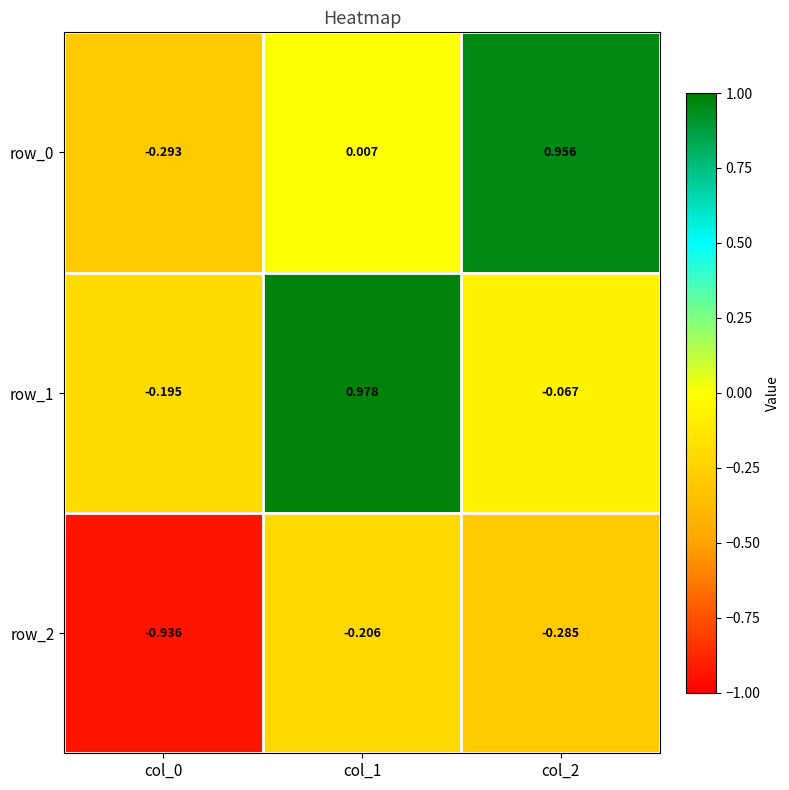

Is the value of row_0 at col_0 greater than the value of row_1 at col_2?

No